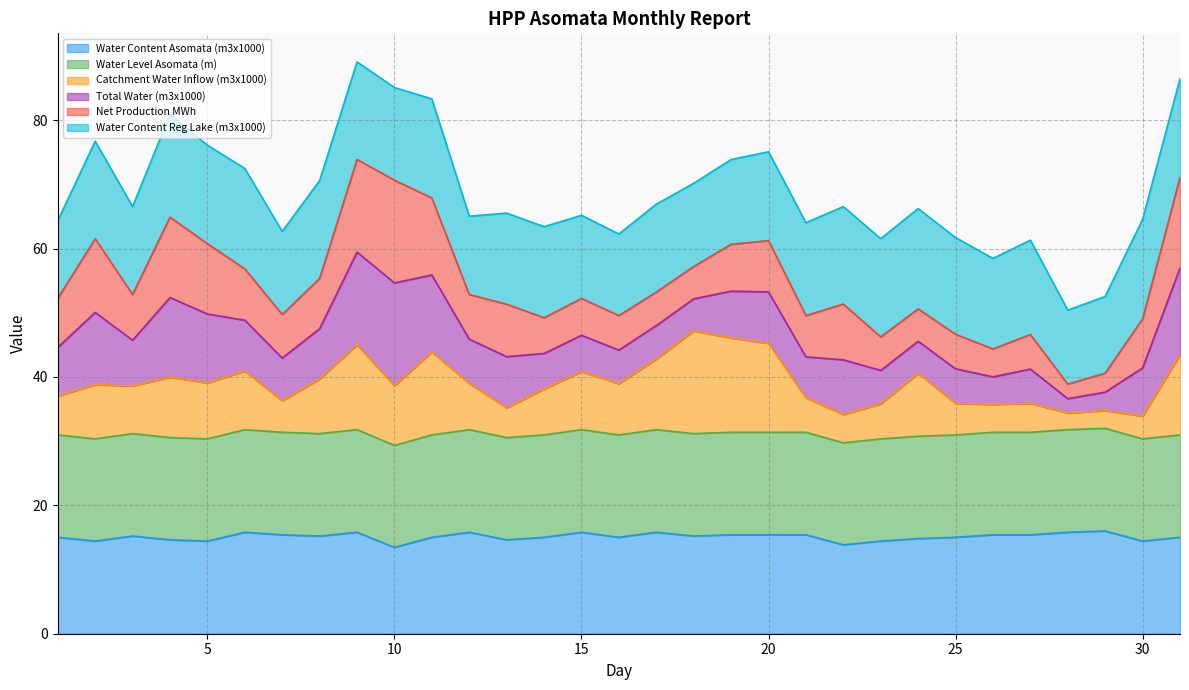

How many lines are shown in the chart?

6